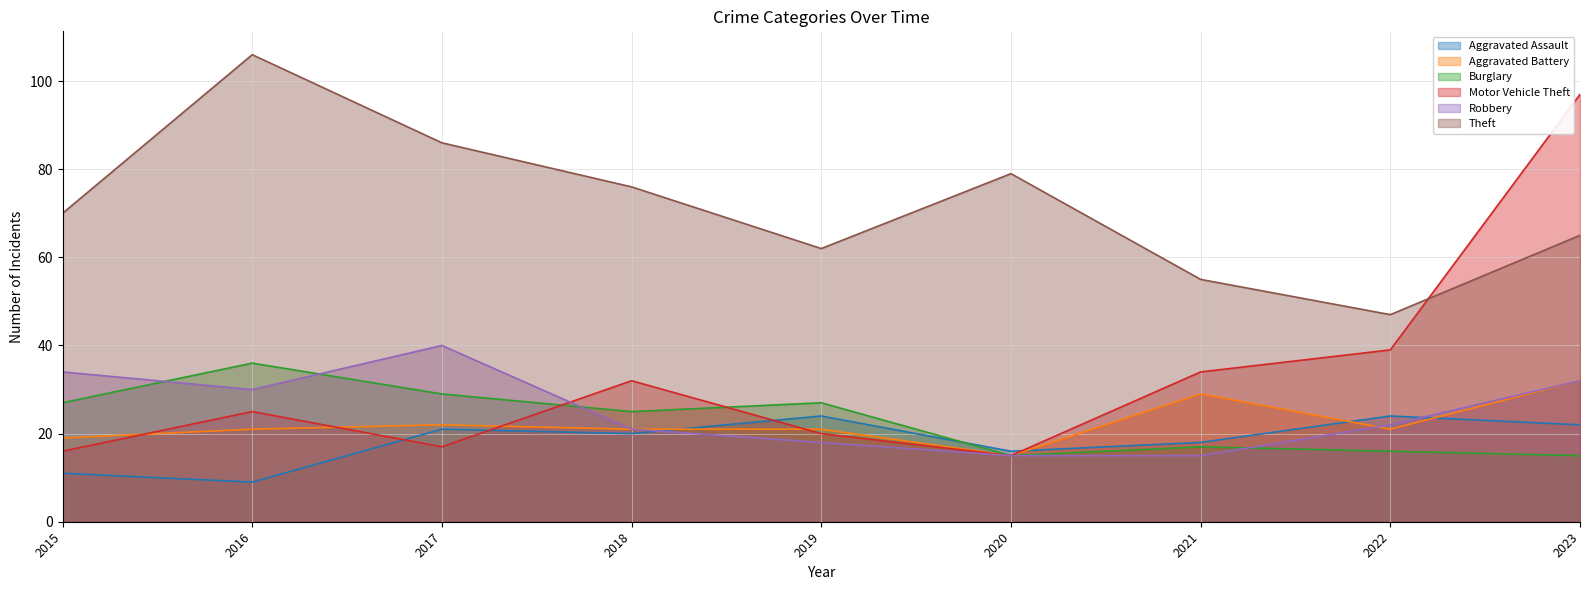

Which has a higher value, 2016 or 2017?

2017